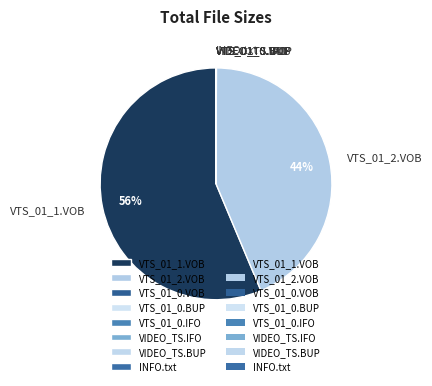

Which slice represents more than half of the pie?

VTS_01_1.VOB